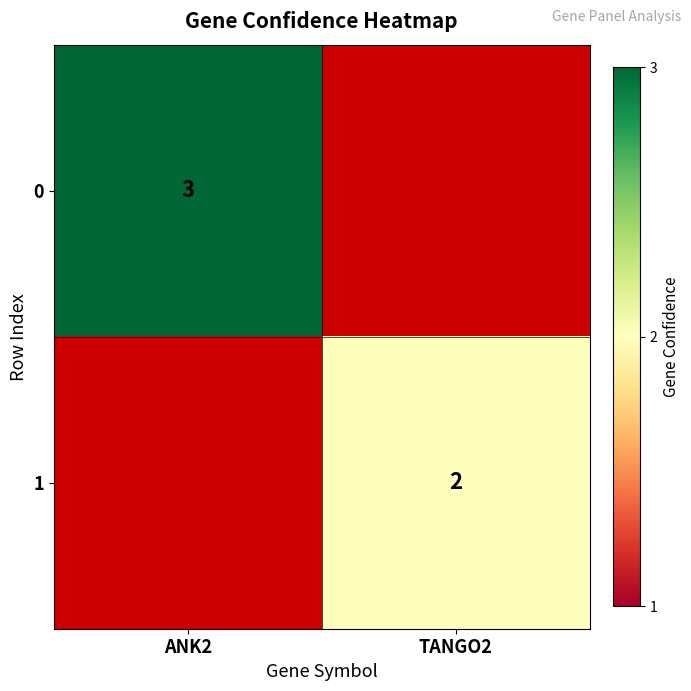

What is the difference between the highest and lowest values at ANK2?

3